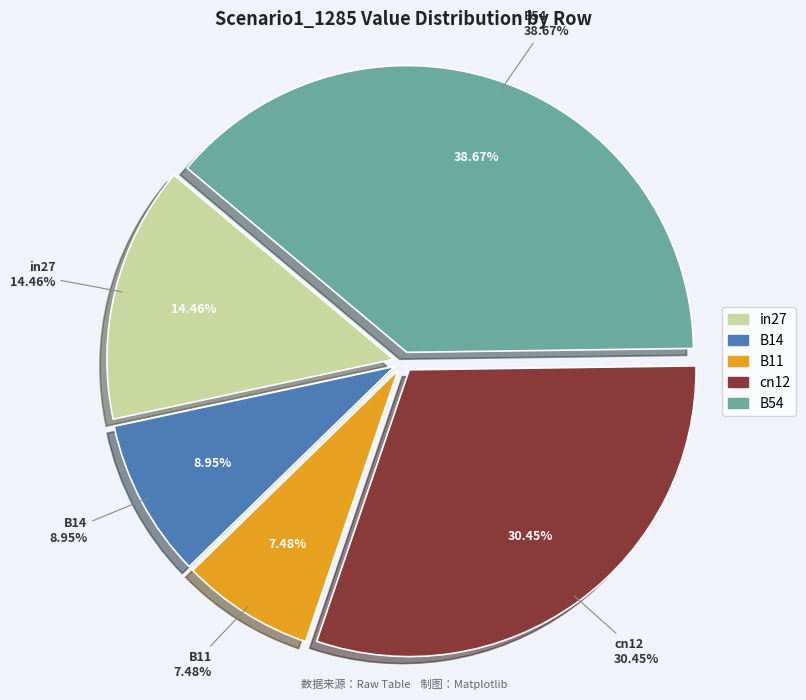

How many segments does this pie chart have?

5